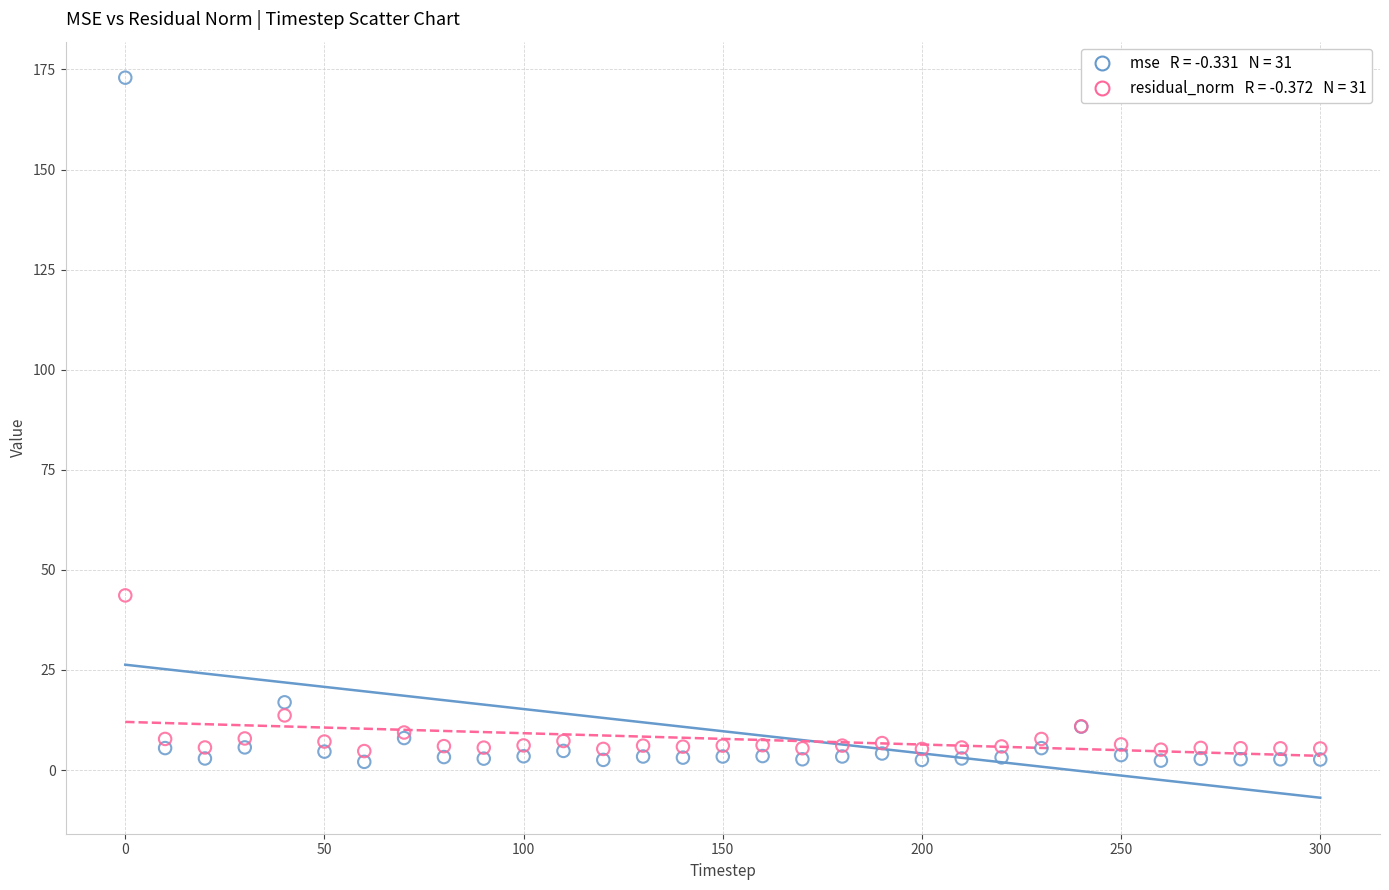

Across all series, what Y value is closest to 87?

43.6